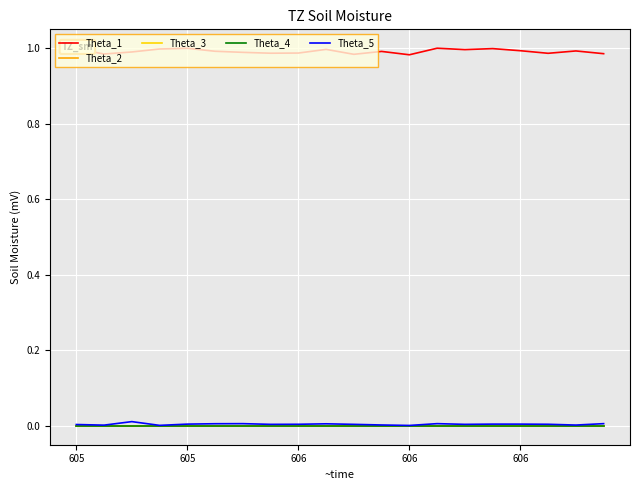

How many interior local valleys does the Theta_5 series have?

6